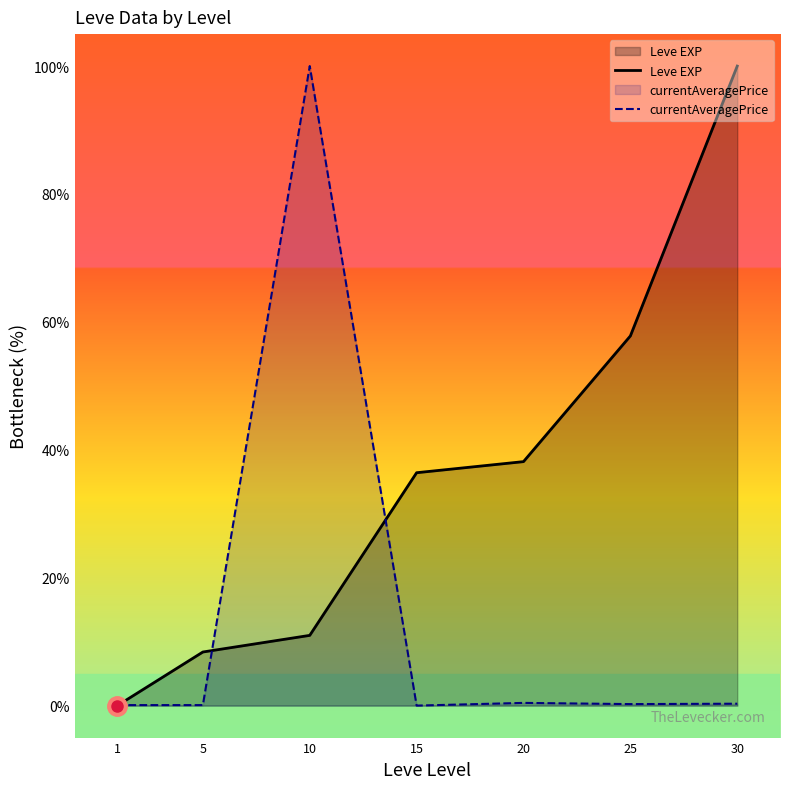

What is the value of the currentAveragePrice point at the 6th from the left?

0.2